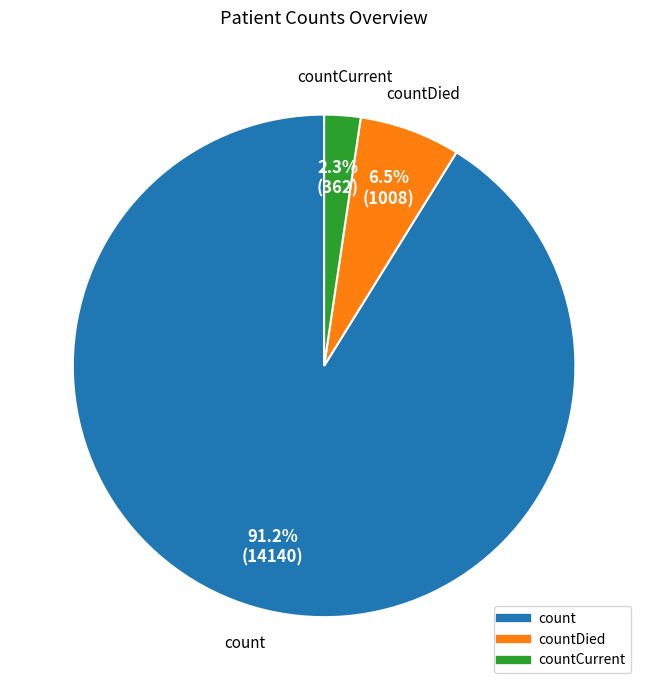

Is there any slice that represents more than half of the pie?

Yes